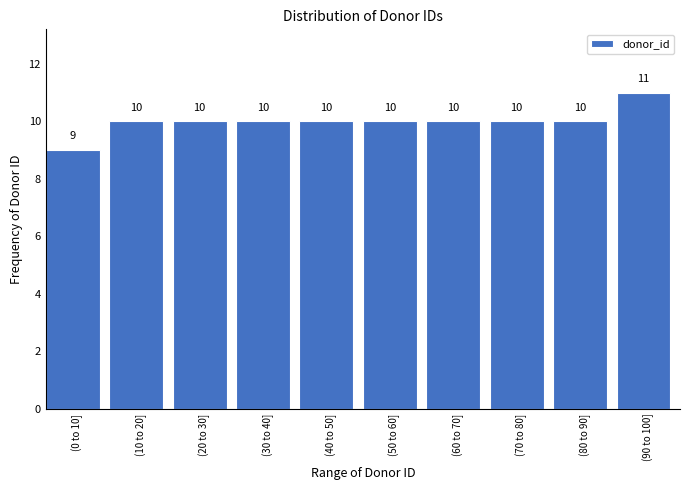

Reading left to right, list all the values displayed in this chart.

(0 to 10]=9	(10 to 20]=10	(20 to 30]=10	(30 to 40]=10	(40 to 50]=10	(50 to 60]=10	(60 to 70]=10	(70 to 80]=10	(80 to 90]=10	(90 to 100]=11